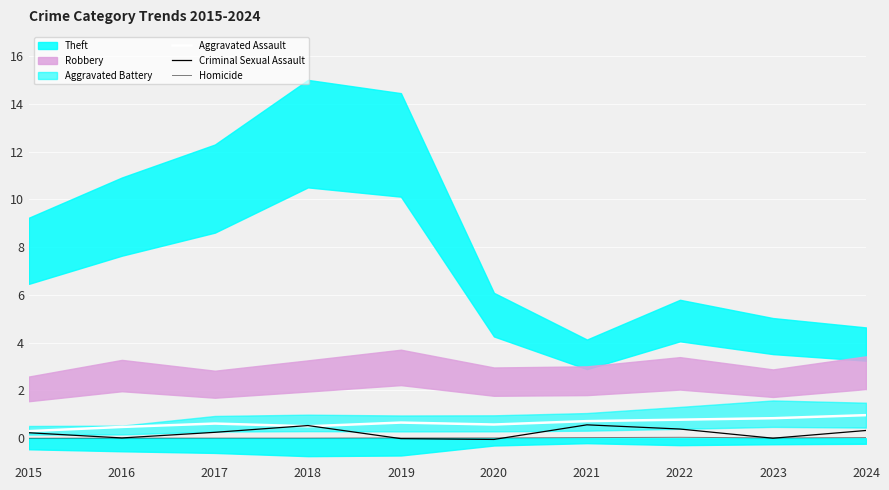

In Aggravated Assault, how many points are lower than both neighbors (excluding endpoints)?

2